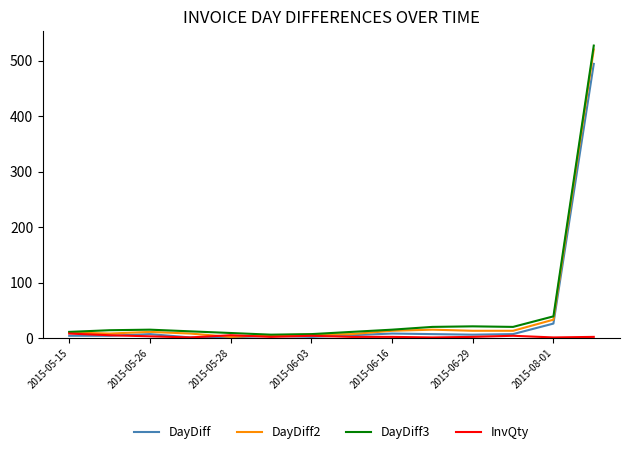

Which series has the largest range (max minus min)?

DayDiff3